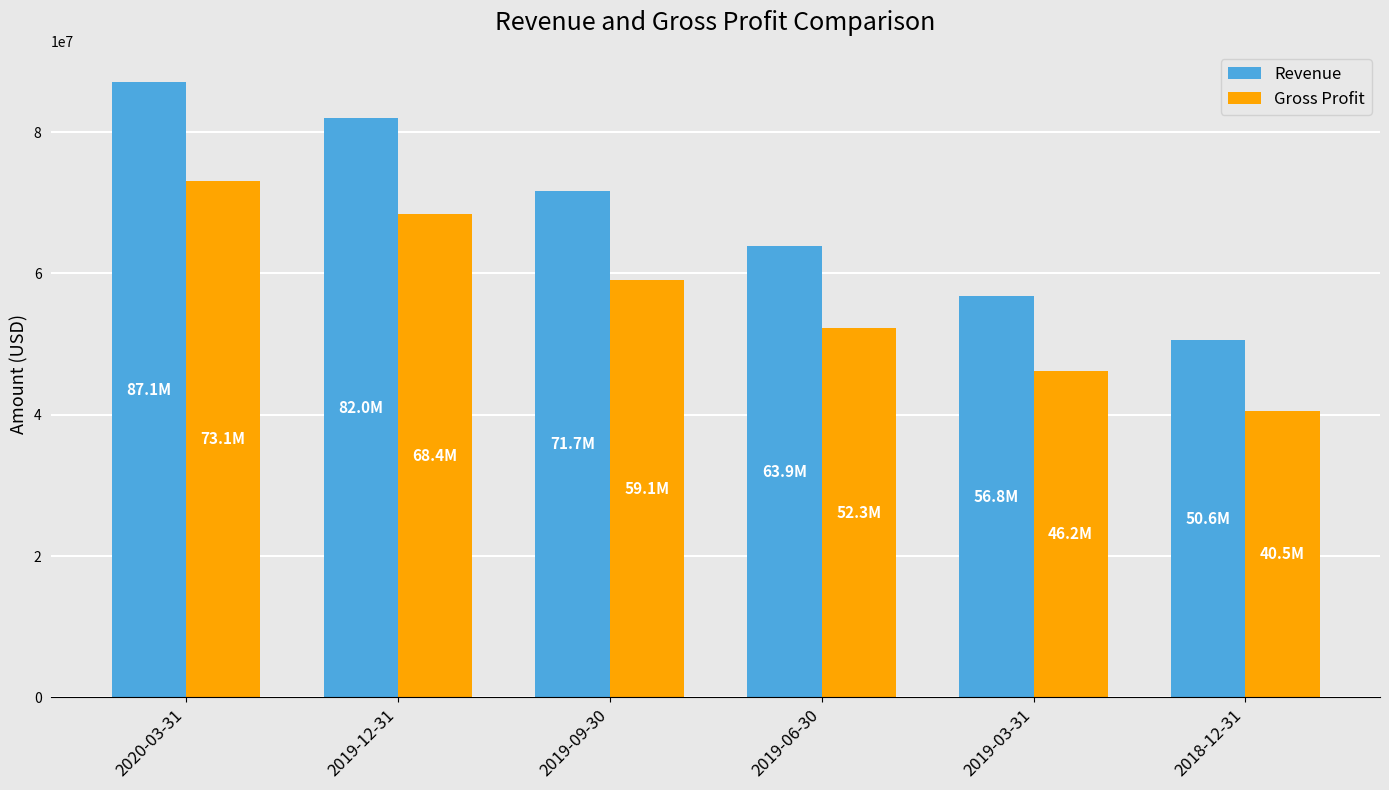

What value does the Gross Profit series have at 2020-03-31?

73061000